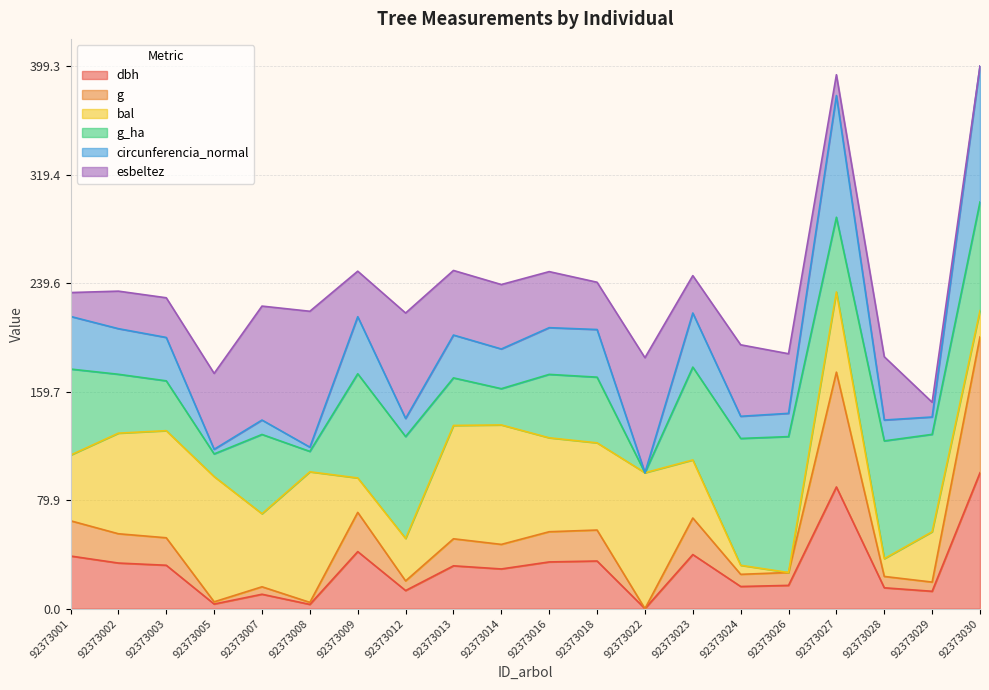

At which category is the sum across all series the highest?

92373030